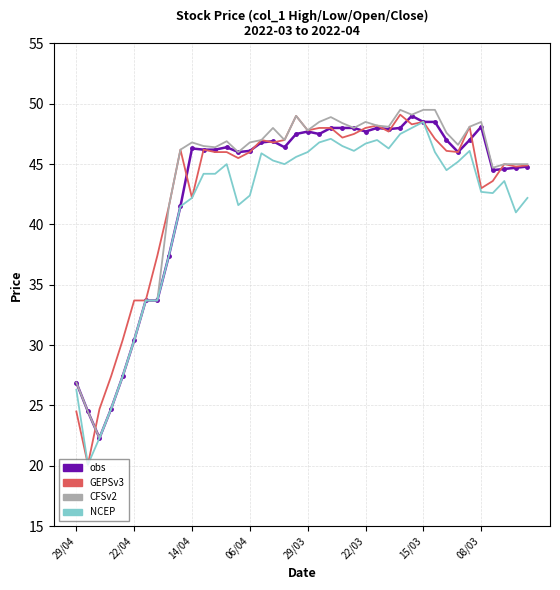

What is the minimum value for GEPSv3?

20.1